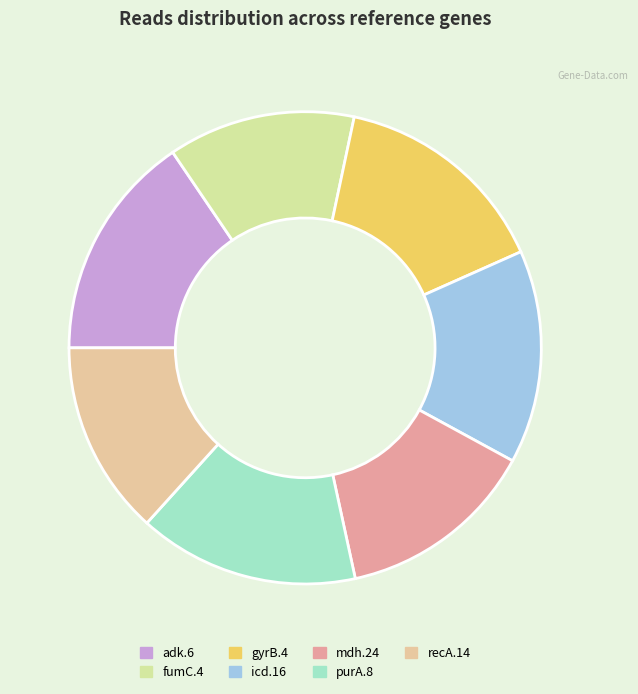

Is there any slice that represents more than half of the pie?

No